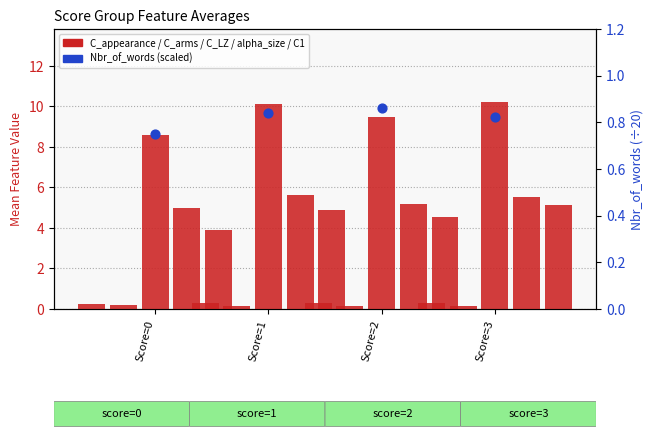

Which series reaches the minimum Y coordinate?

C_arms